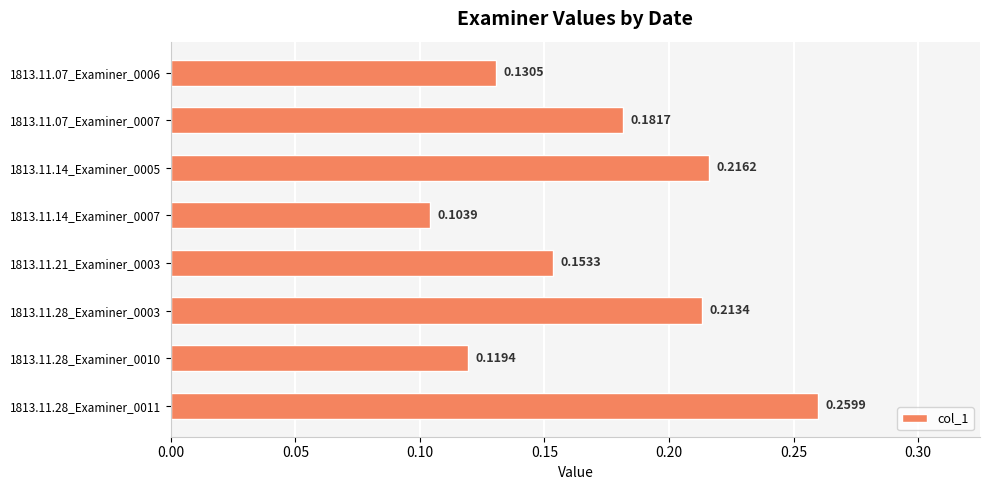

Between 1813.11.07_Examiner_0007 and 1813.11.28_Examiner_0011, which is larger?

1813.11.28_Examiner_0011